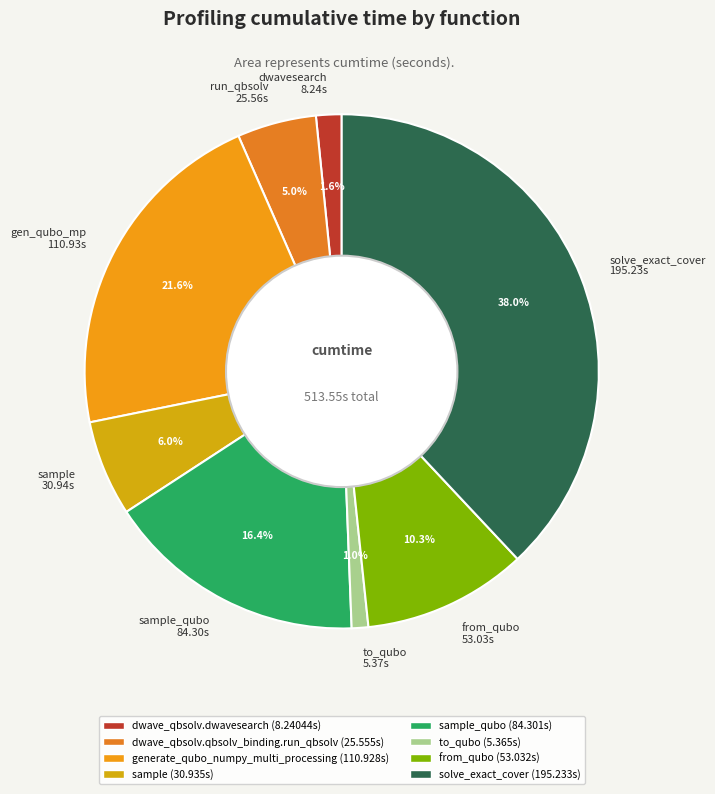

Do run_qbsolv 25.56s and to_qubo 5.37s together represent more than half of the pie?

No